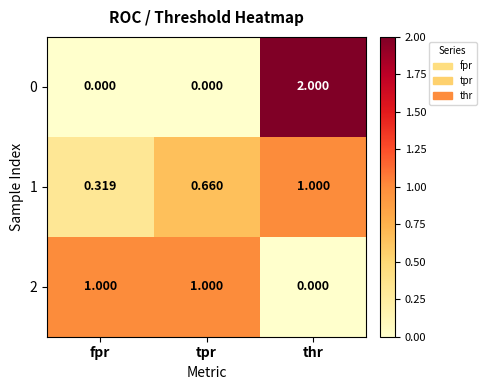

Which label corresponds to the largest value in the chart?

thr